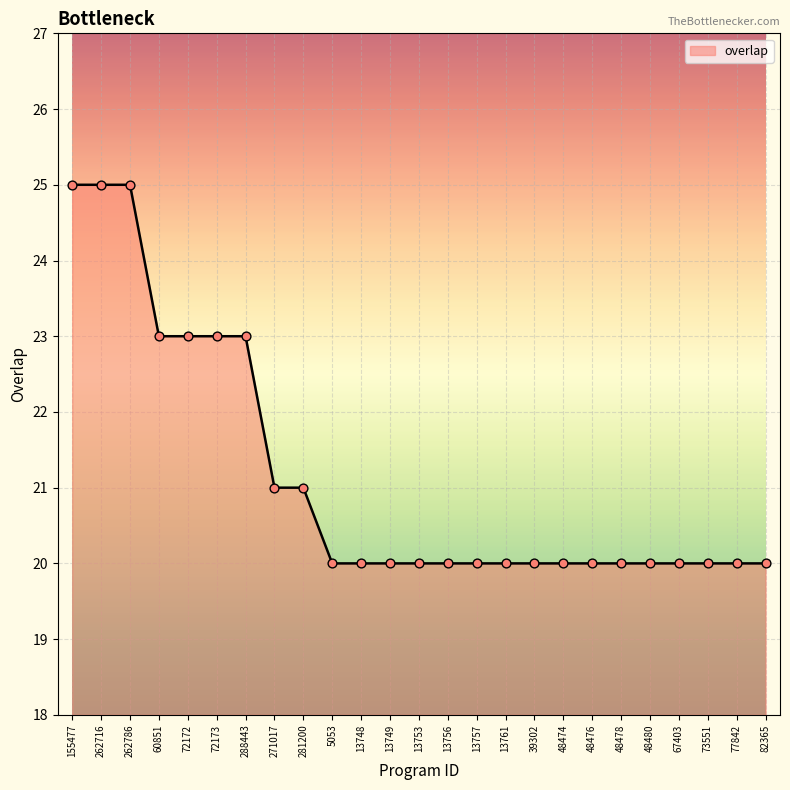

Which has a higher value, 155477 or 288443?

155477